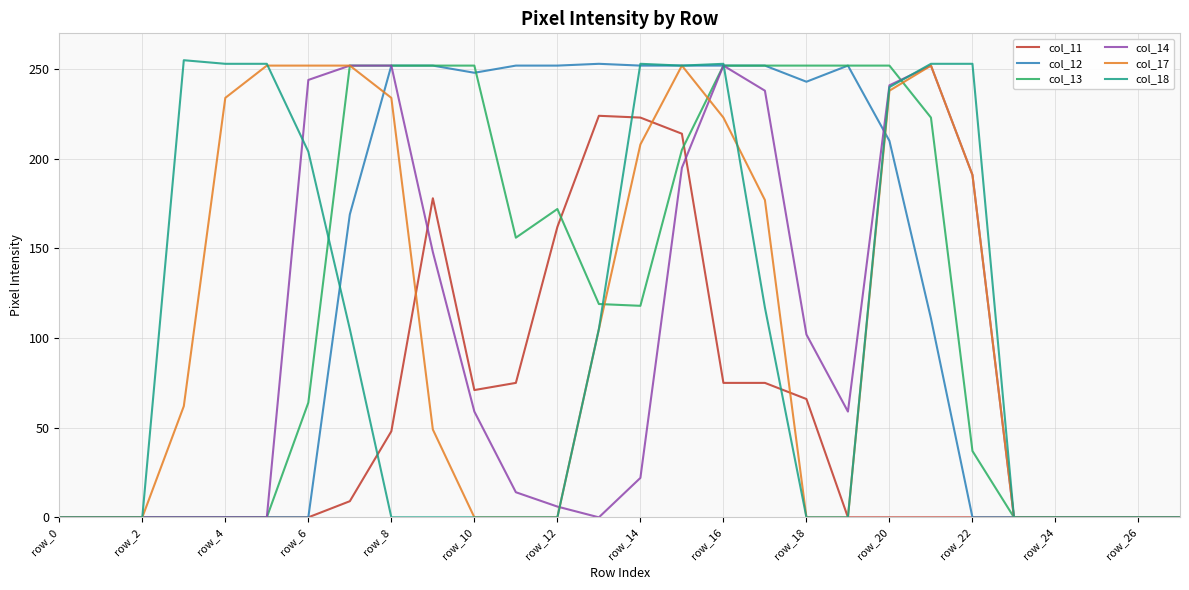

Is this an area chart (filled region under the line)?

No